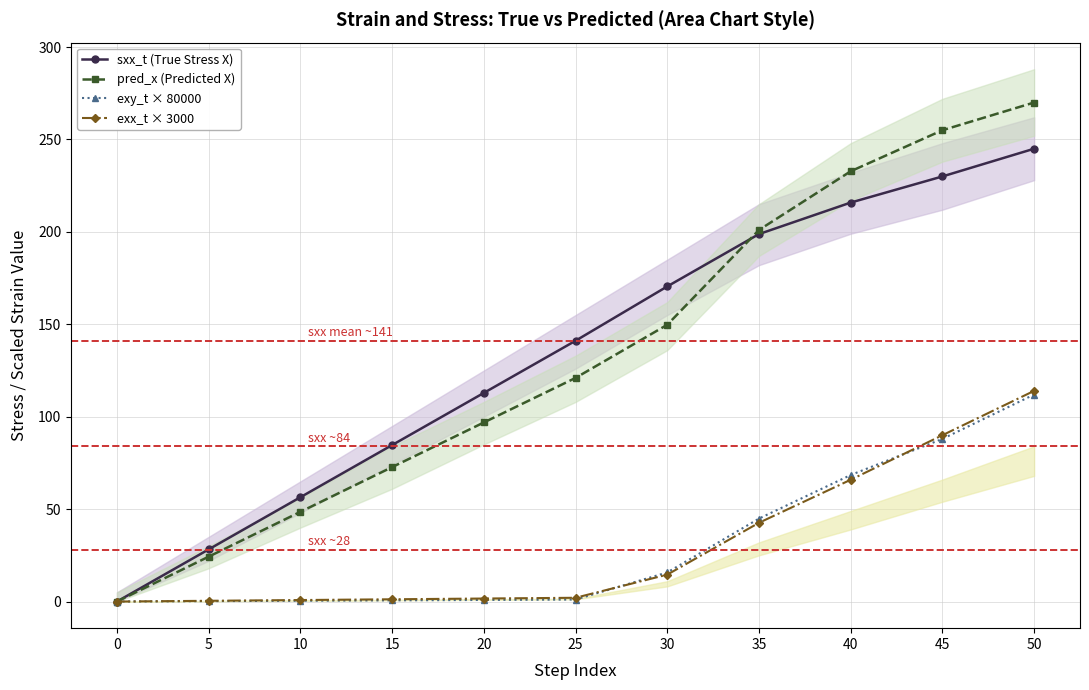

What is the difference between the highest and lowest values at 45?

167.0